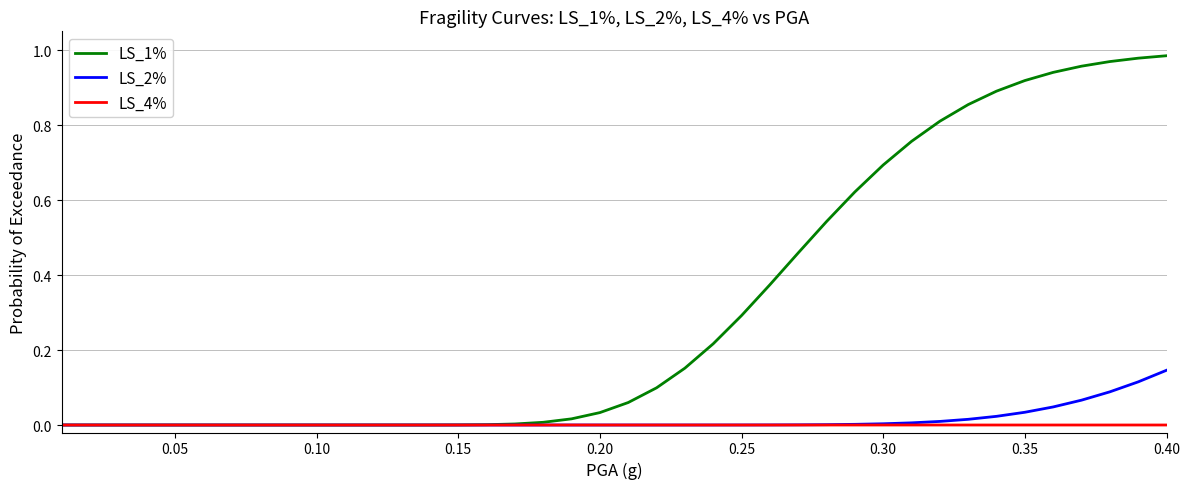

Which series has the widest spread of values?

LS_1%